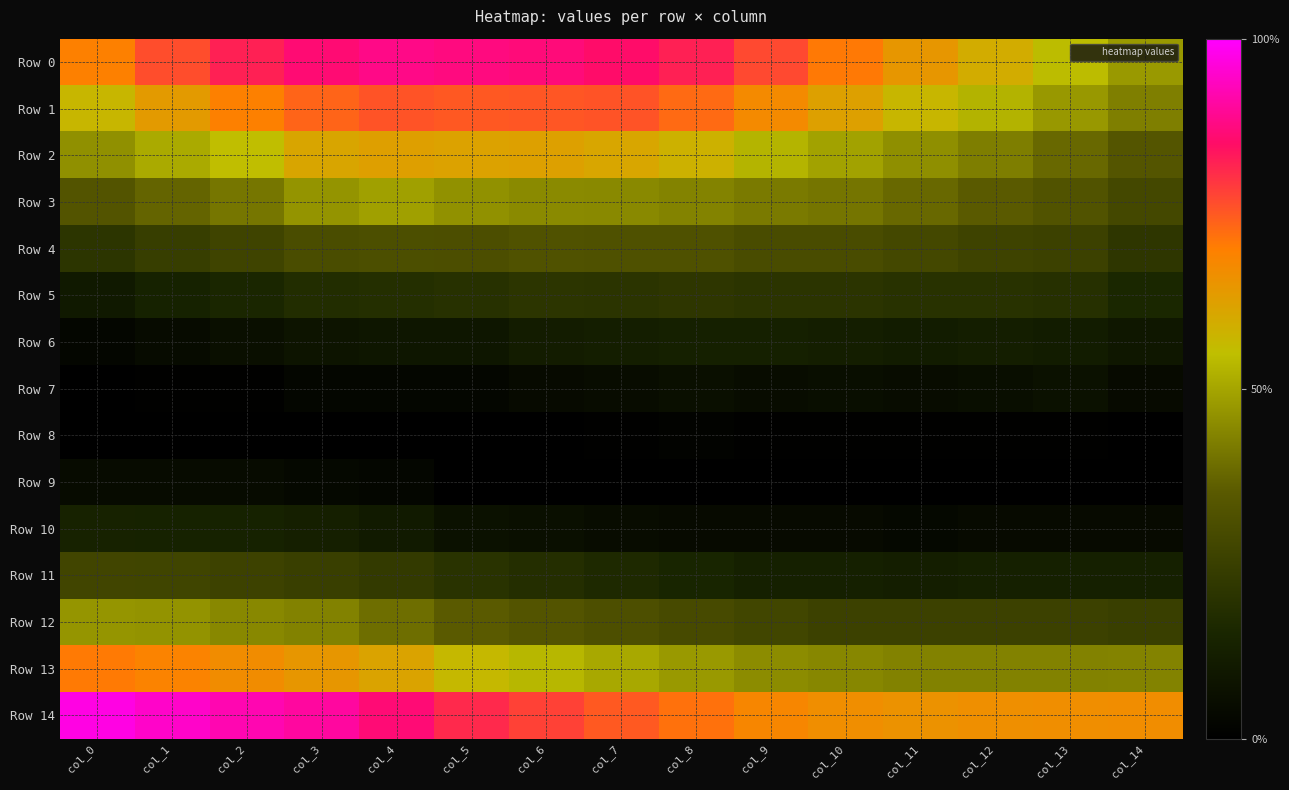

Which series changed the most between col_7 and col_9?

Row 0